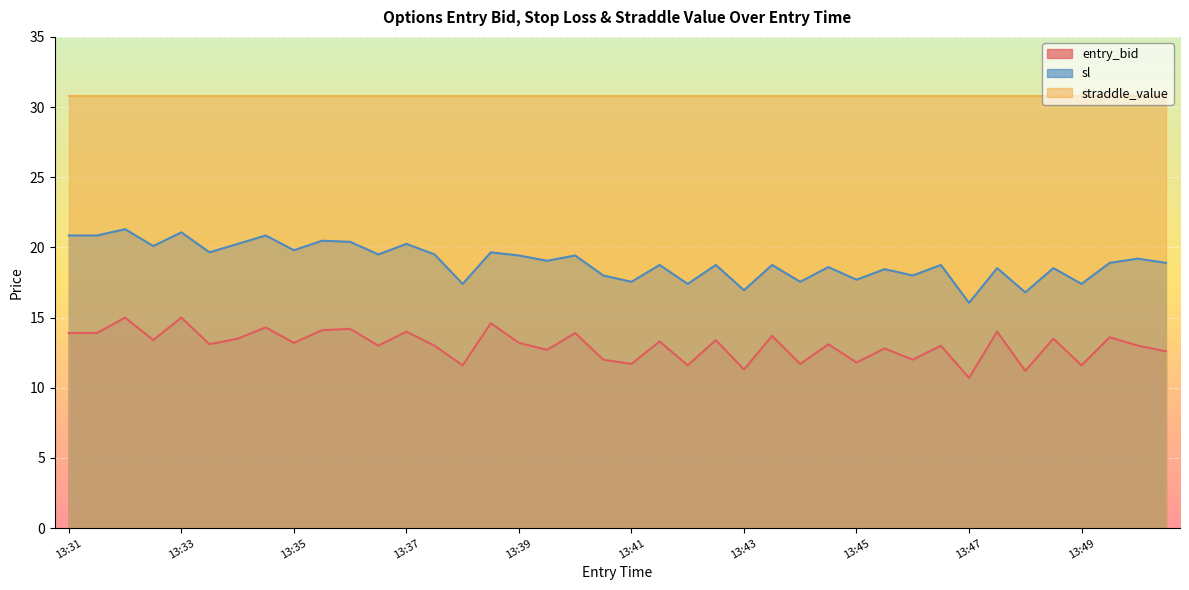

Rank the series by their average value, from lowest to highest.

entry_bid, sl, straddle_value